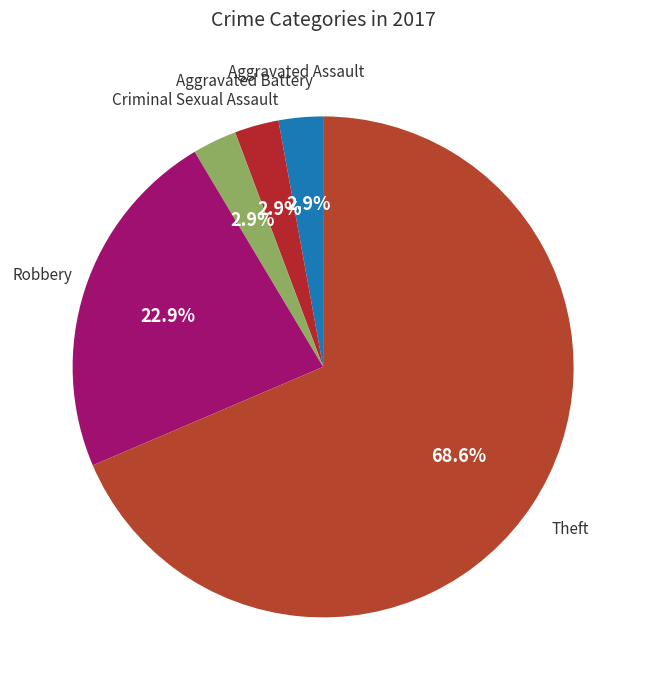

Count the number of slices in the pie.

5